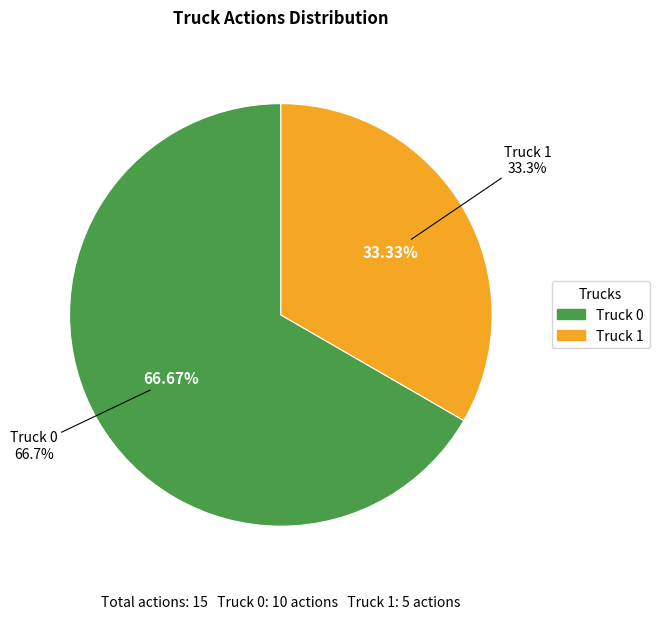

What is the total percentage of Truck 1 and Truck 0?

100.0%